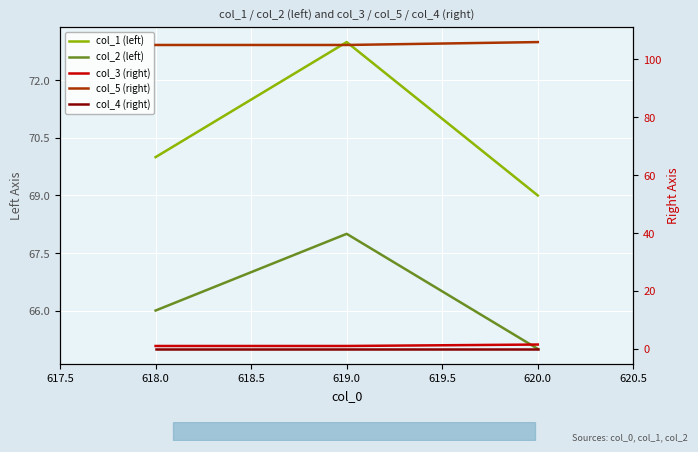

Which series has the largest range (max minus min)?

col_1 (left)